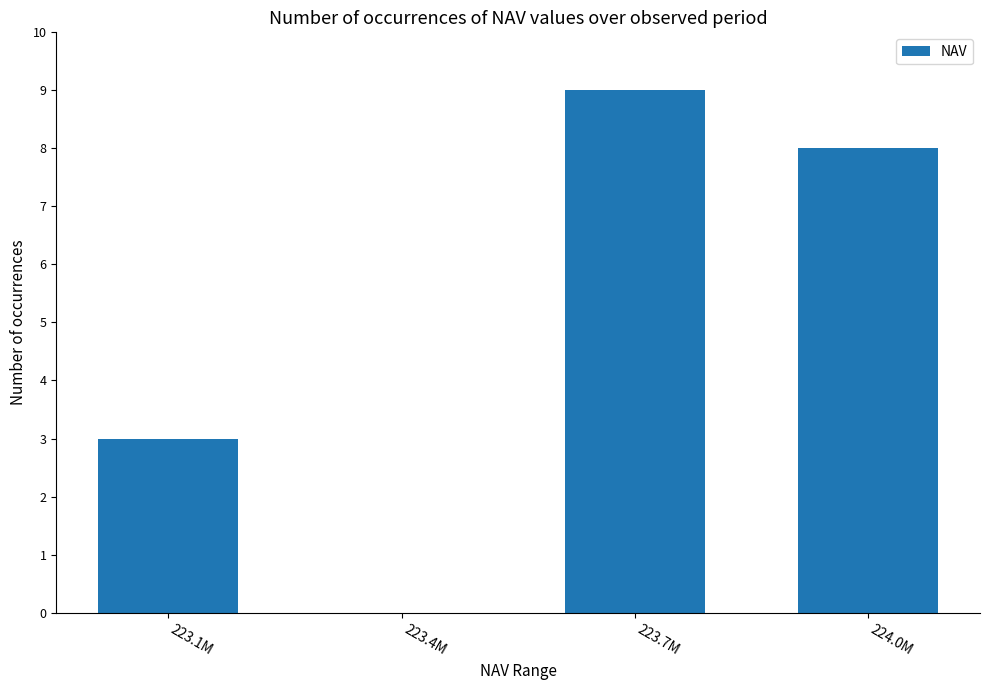

True or false: the data shows 5 at 224.0M.

False